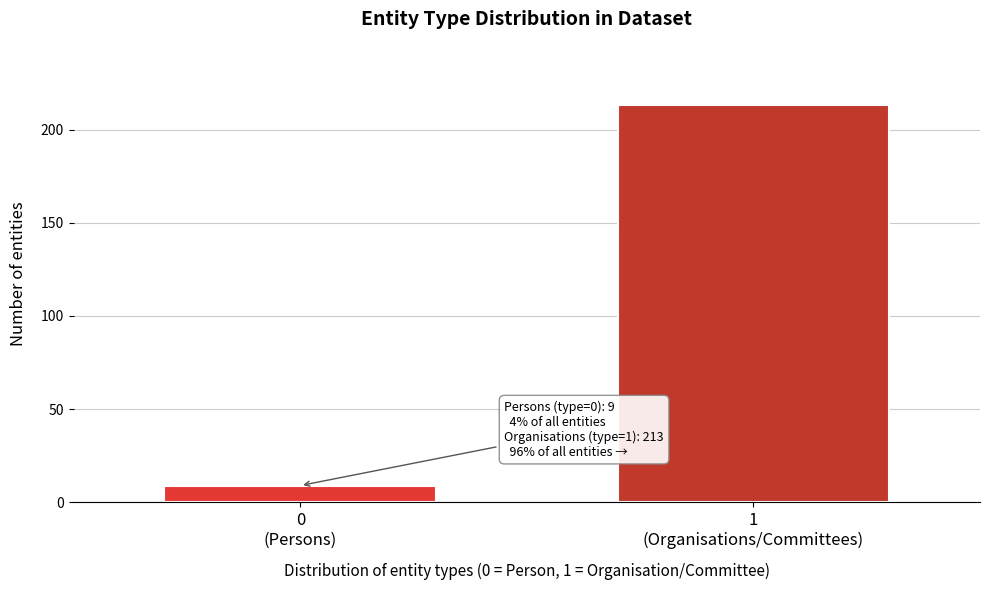

Reading left to right, extract all data points from this chart.

9	213